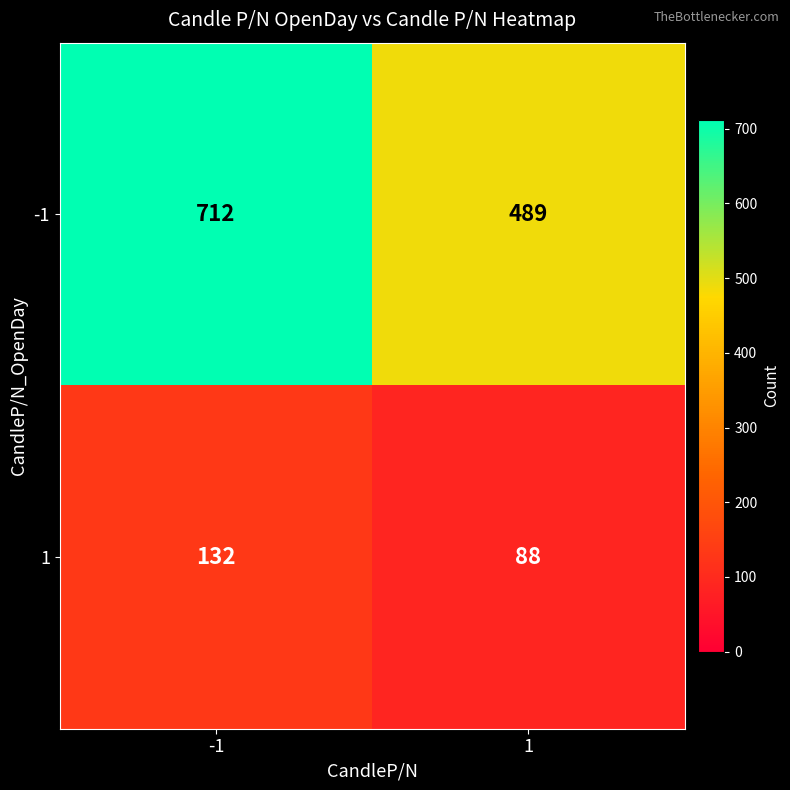

Reading left to right, extract all data points from this chart.

-1: -1=712	1=489
1: -1=132	1=88